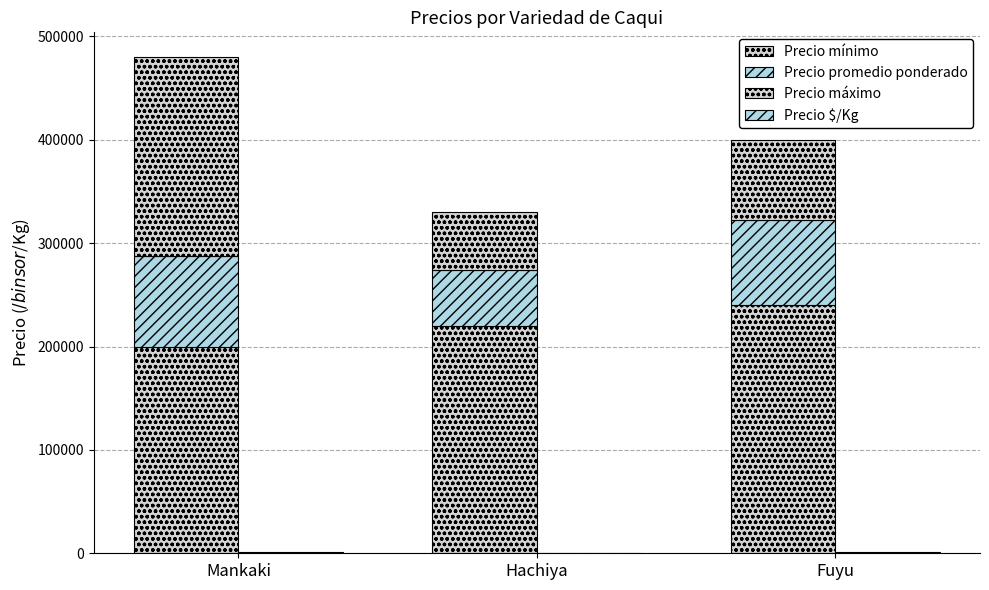

Reading left to right, transcribe all the data shown in this chart.

Precio mínimo: Mankaki=200000	Hachiya=220000	Fuyu=240000
Precio promedio ponderado: Mankaki=87161	Hachiya=54500	Fuyu=82333
Precio máximo: Mankaki=192839	Hachiya=55500	Fuyu=77667
Precio $/Kg: Mankaki=978	Hachiya=733	Fuyu=870